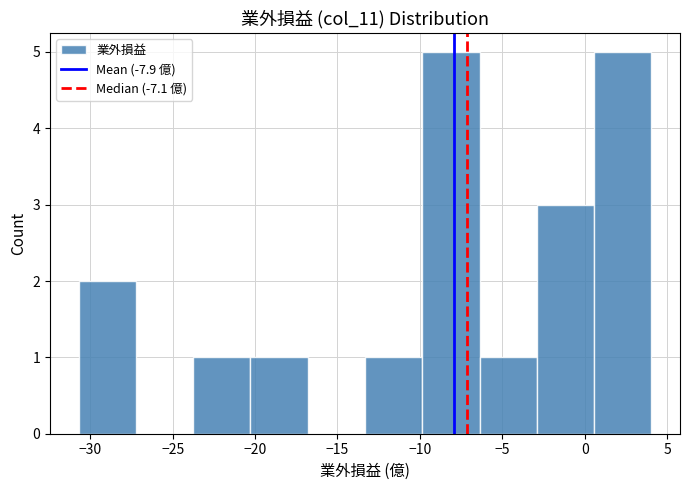

Reading left to right, transcribe this chart: for each bar, give the range it covers on the x-axis and its height. Neither the bar edges nor the heights are printed on the chart, so give them approximately, as read against the axes.

-30.5 to -27.0: 2
-27.0 to -24.0: 0
-24.0 to -20.5: 1
-20.5 to -17.0: 1
-17.0 to -13.5: 0
-13.5 to -10.0: 1
-10.0 to -6.5: 5
-6.5 to -3.0: 1
-3.0 to 0.5: 3
0.5 to 4.0: 5